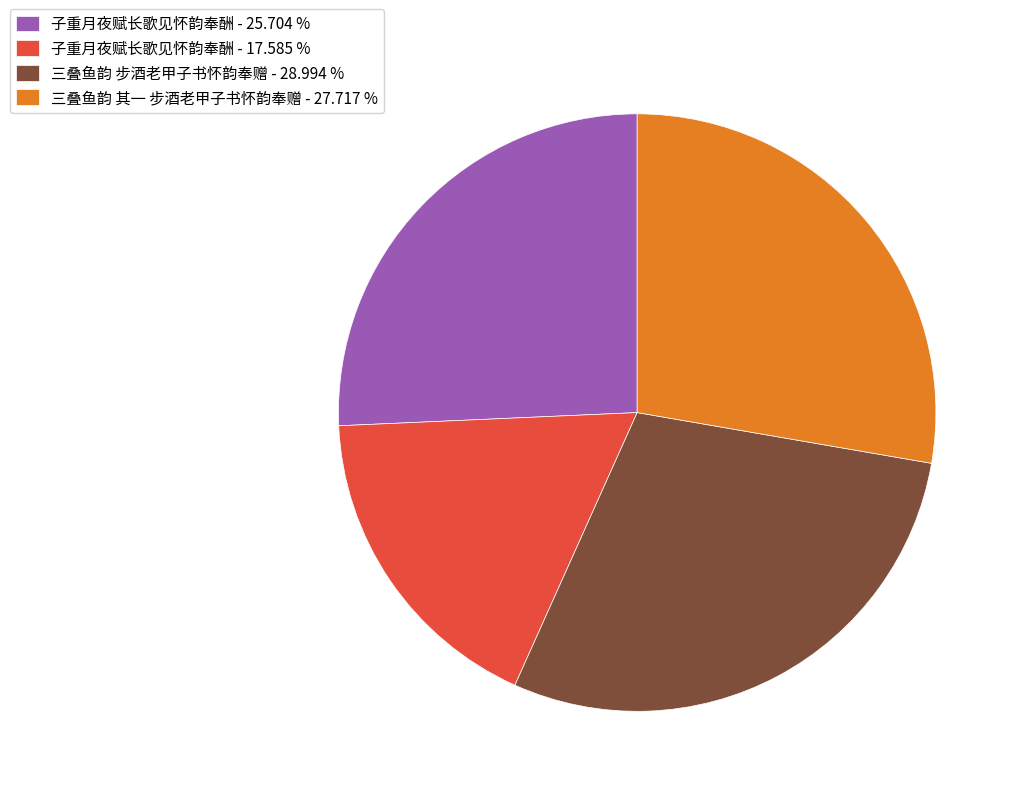

Which slice is the largest?

三叠鱼韵 步酒老甲子书怀韵奉赠 - 28.994 %